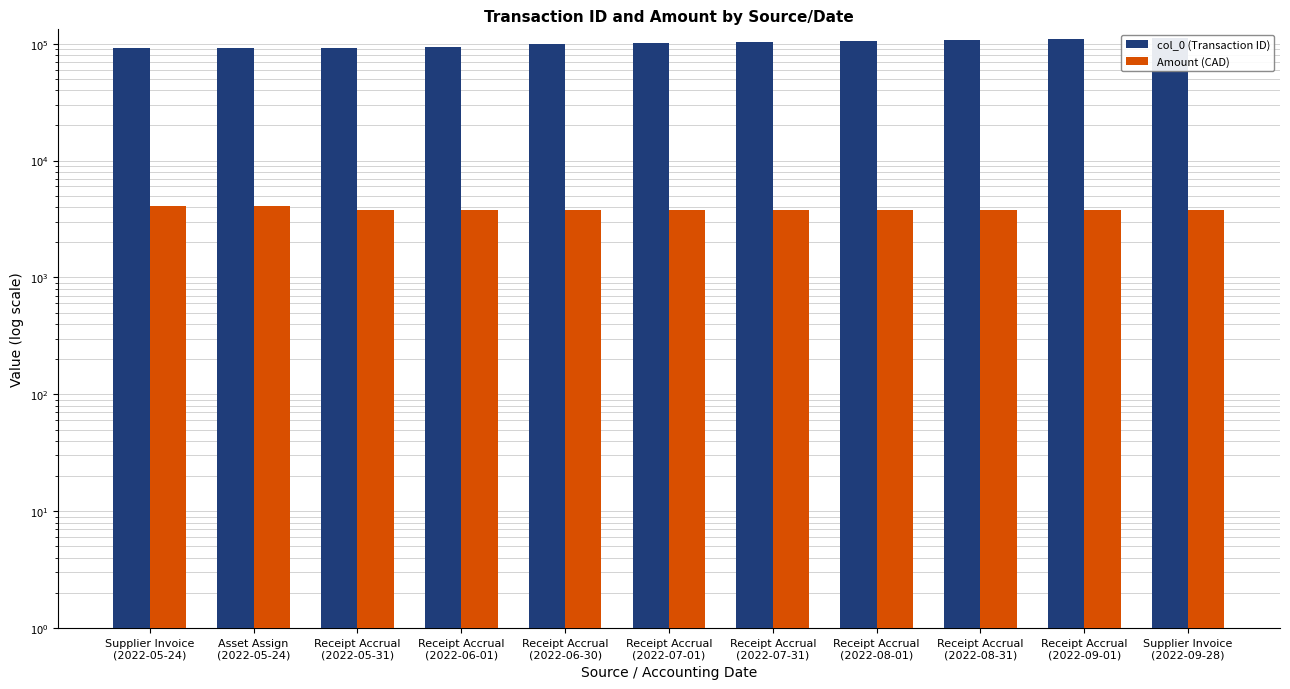

At which label is Amount (CAD) closest to 3942?

Receipt Accrual
(2022-05-31)